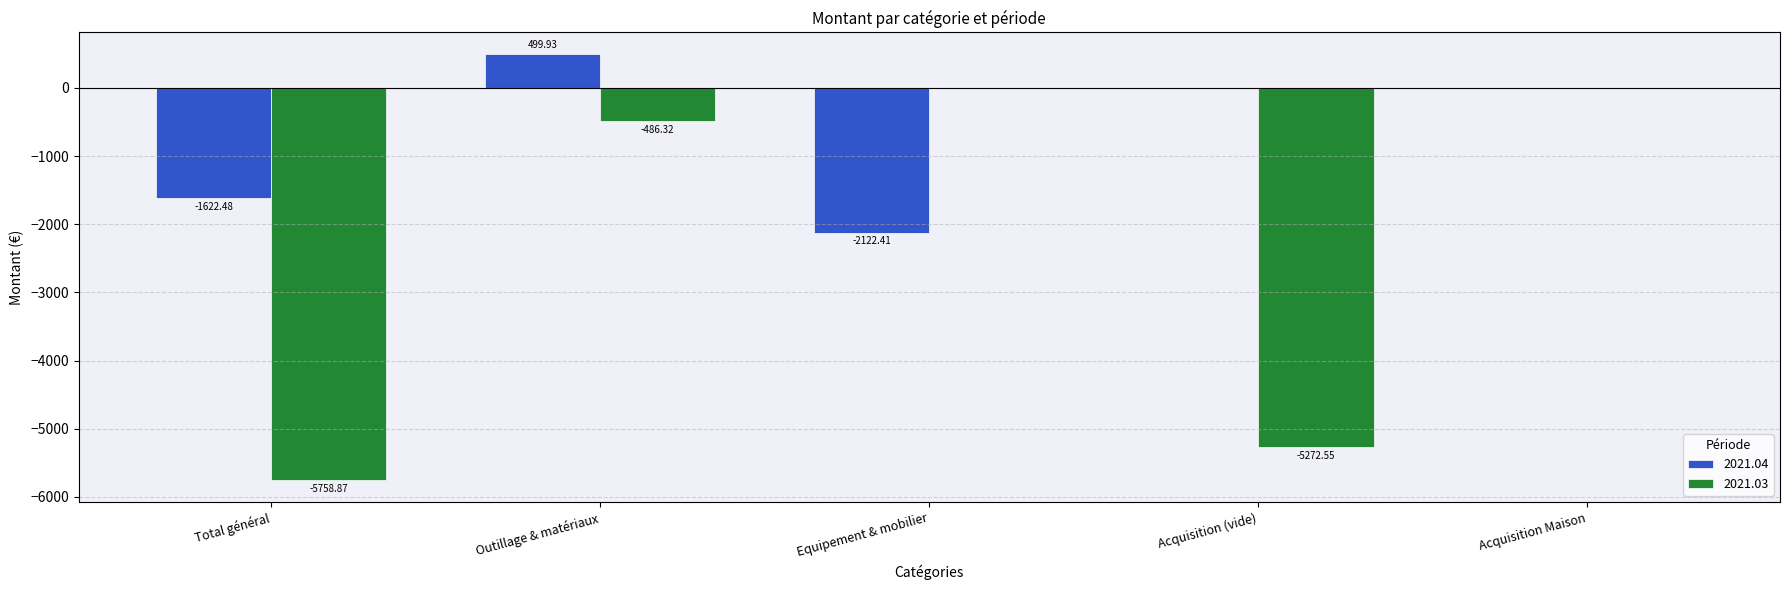

How many series are shown in this chart?

2